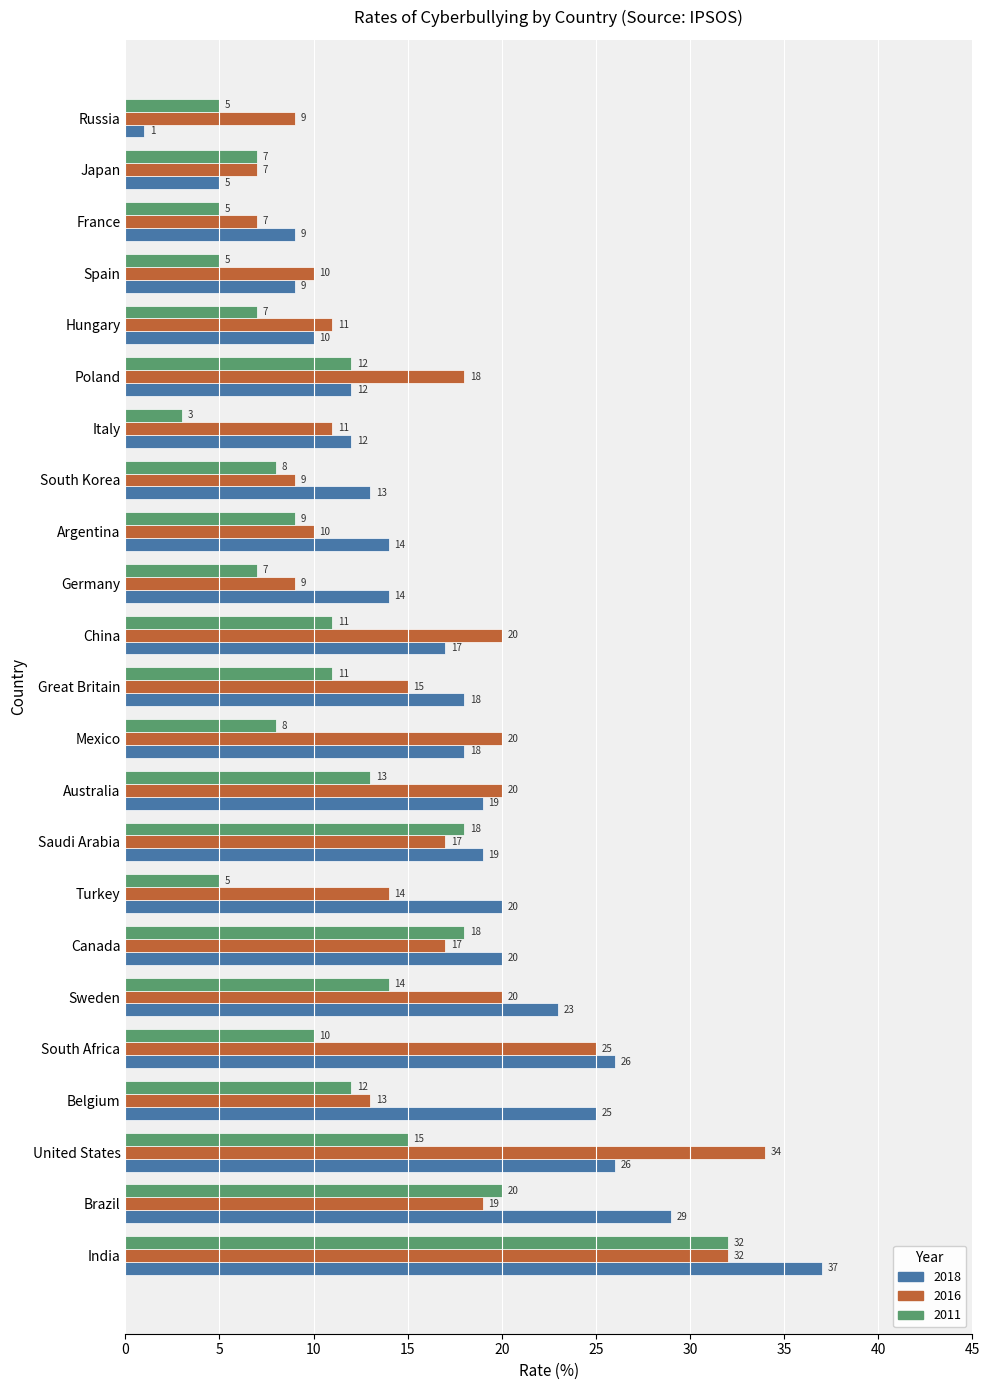

True or false: 2016 has a value of 32 at India.

True